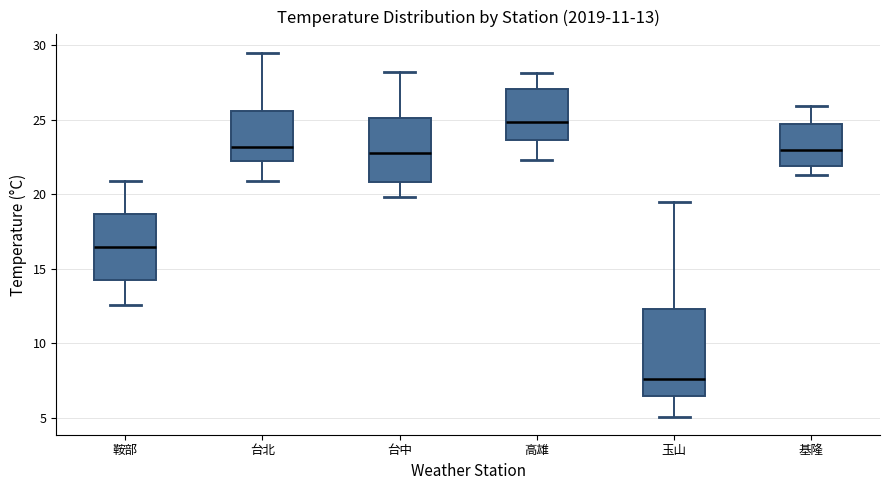

Which box has the highest median line?

高雄